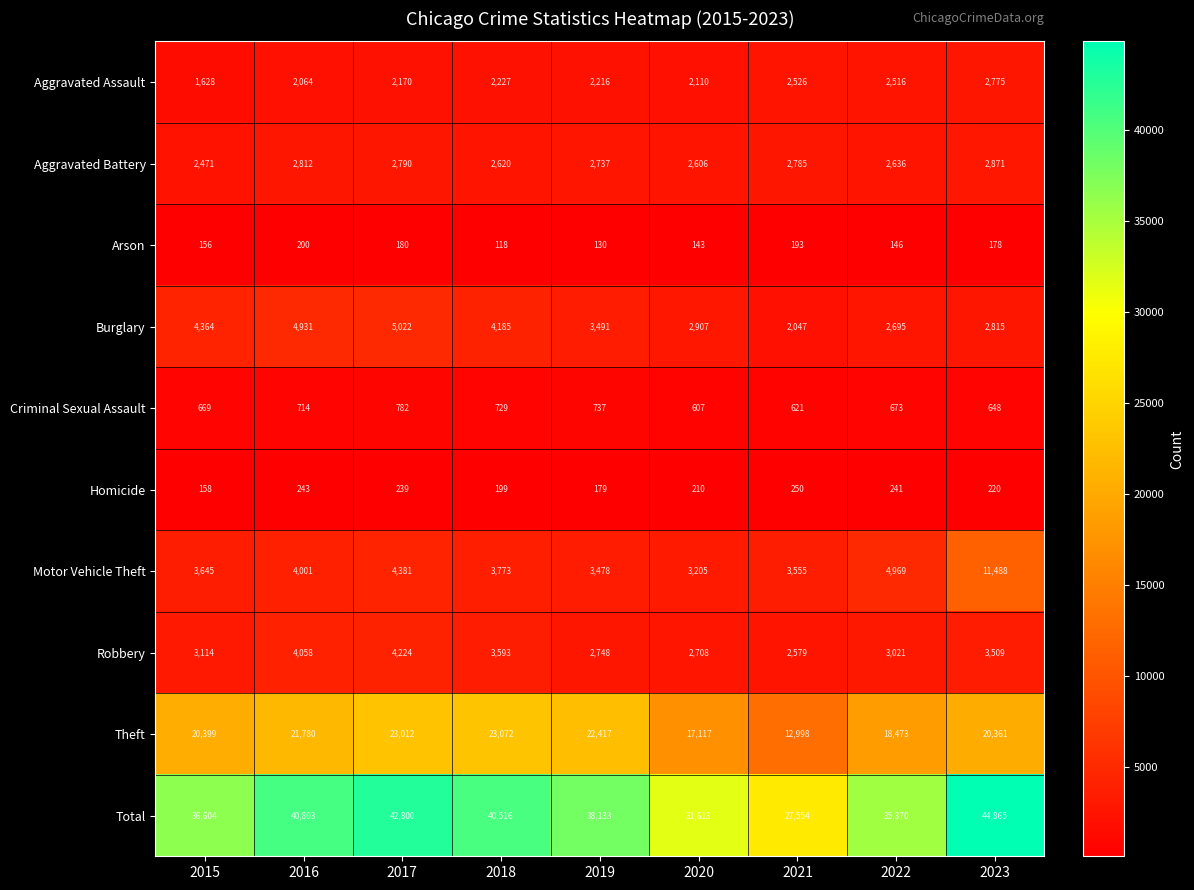

What is the average value of the Aggravated Battery series?

2703